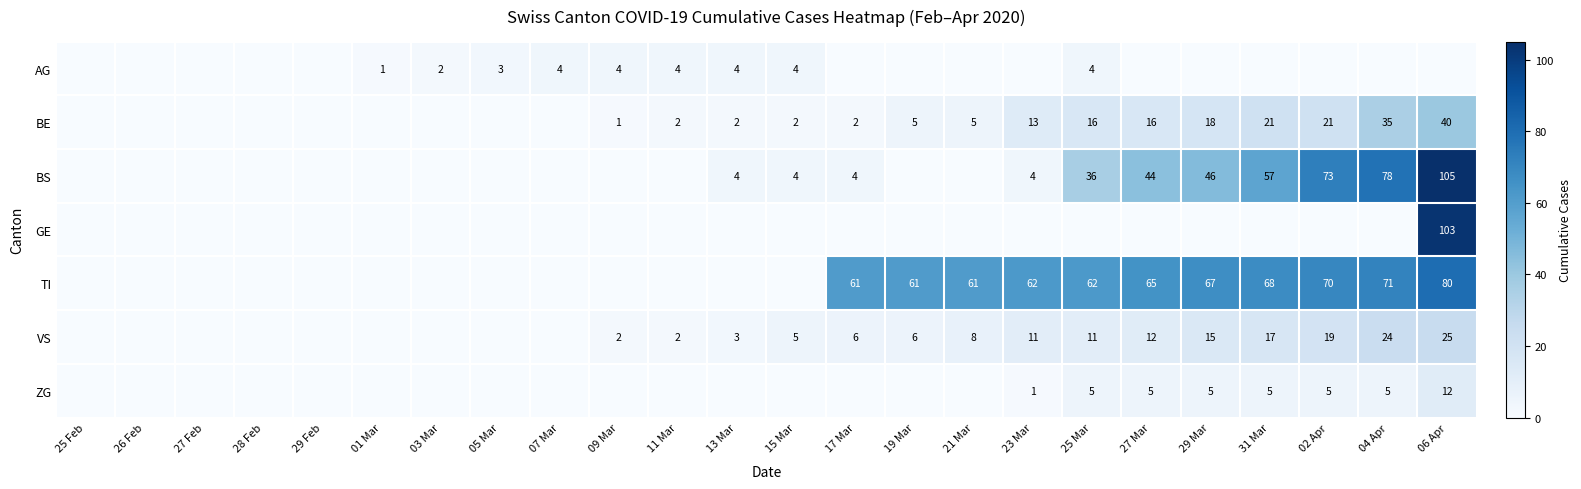

How many categories are shown in the chart?

24